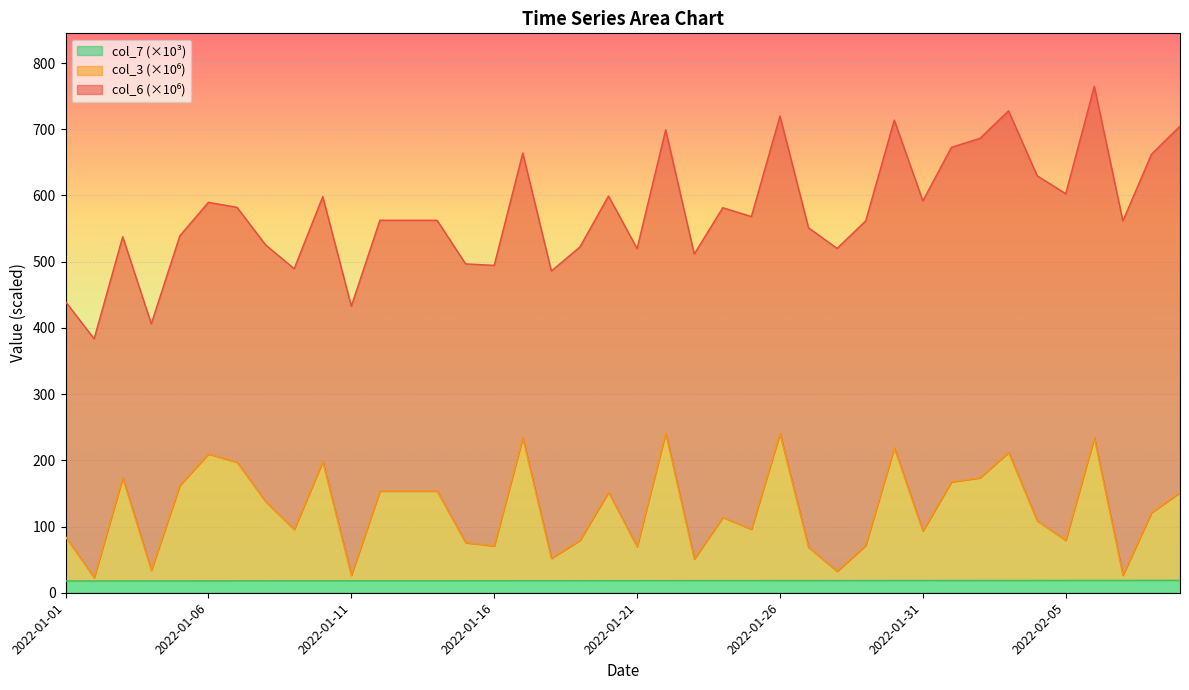

What is the highest value of the col_7 (×10³) series?

18.8